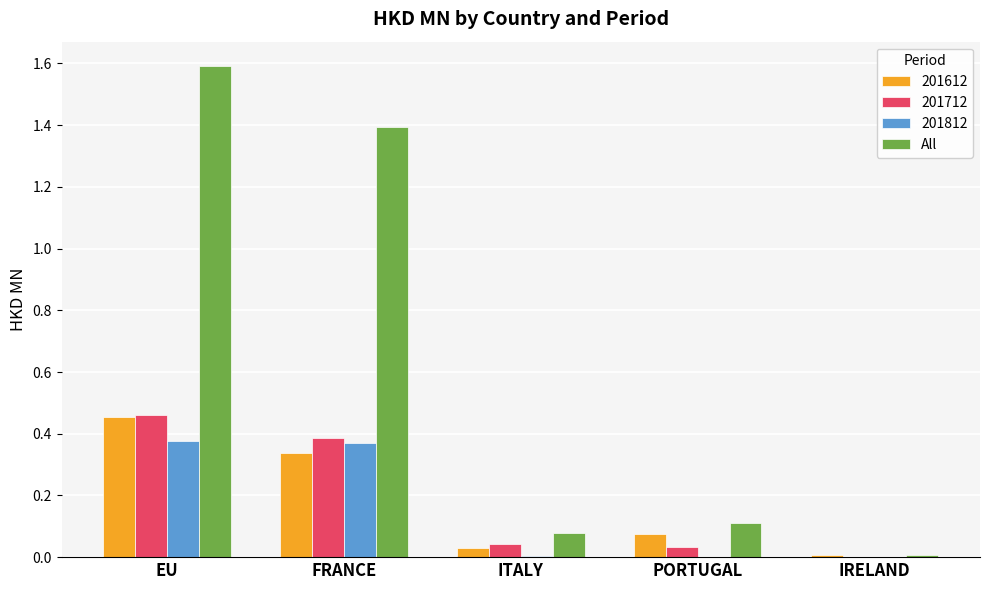

Which series changed the most between FRANCE and PORTUGAL?

All